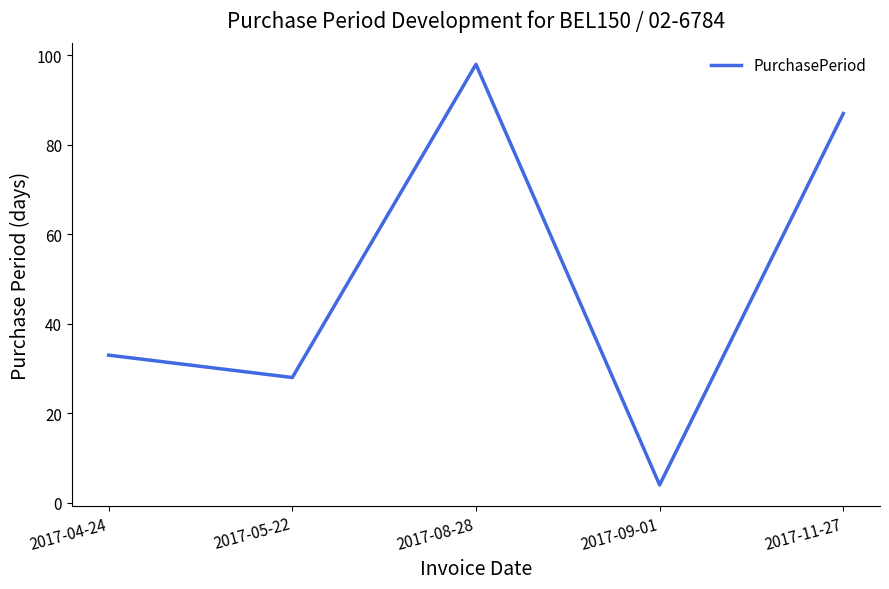

Reading left to right, what are all the values shown in this chart?

33	28	98	4	87